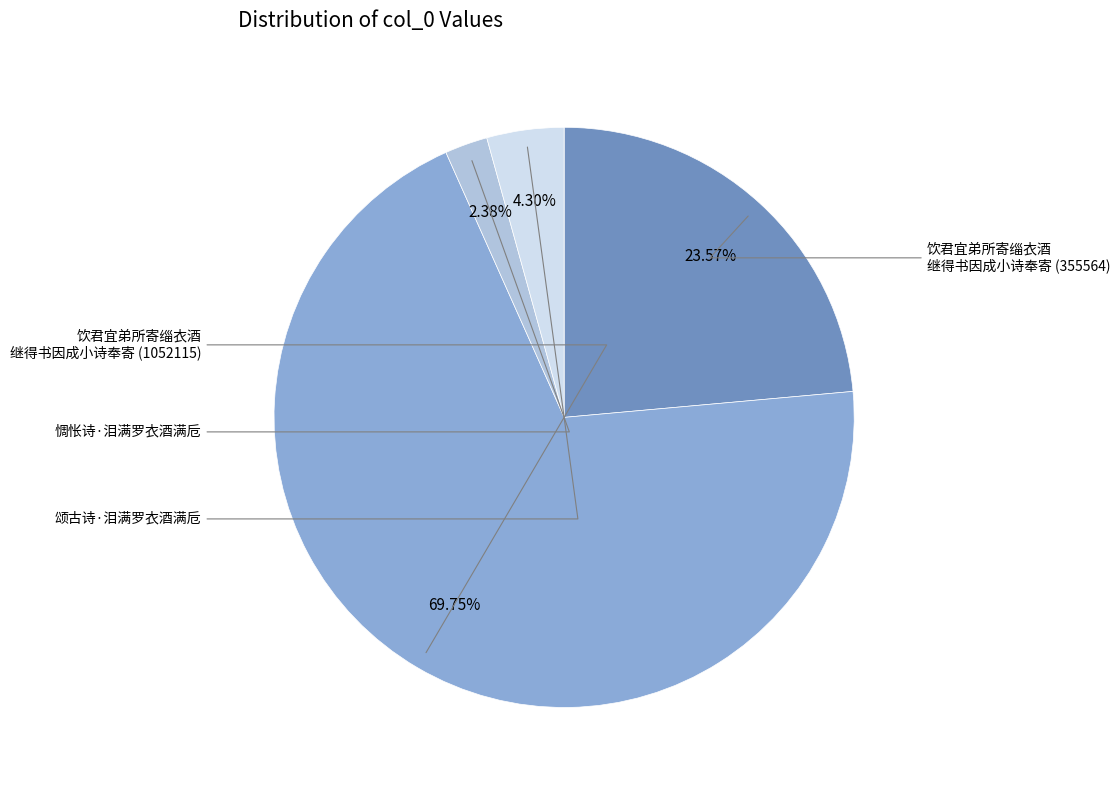

Is there any slice that represents more than half of the pie?

Yes